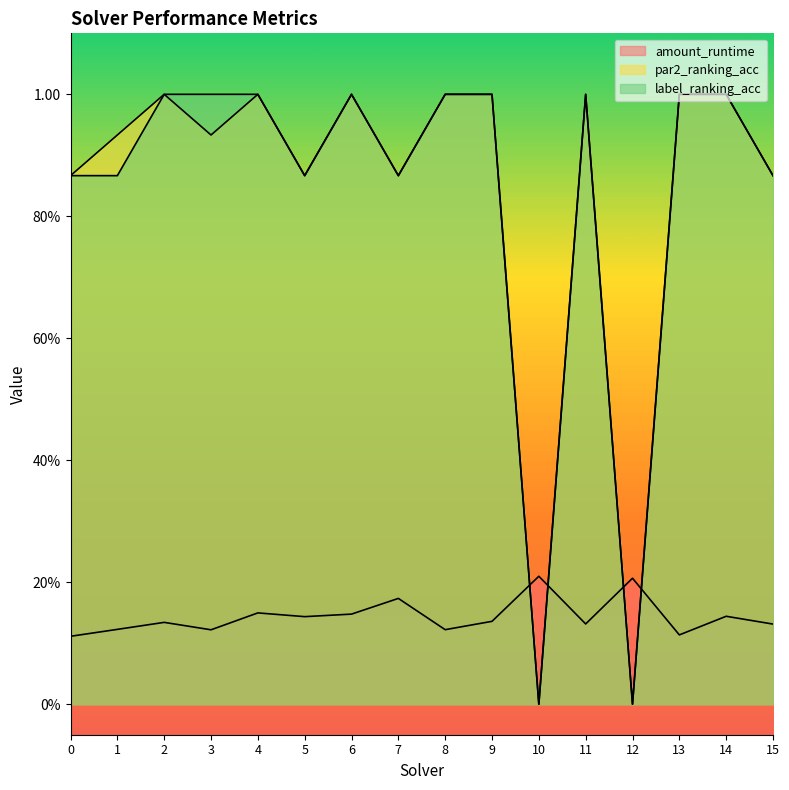

Rank the series at 14 from lowest to highest value.

amount_runtime, par2_ranking_acc, label_ranking_acc